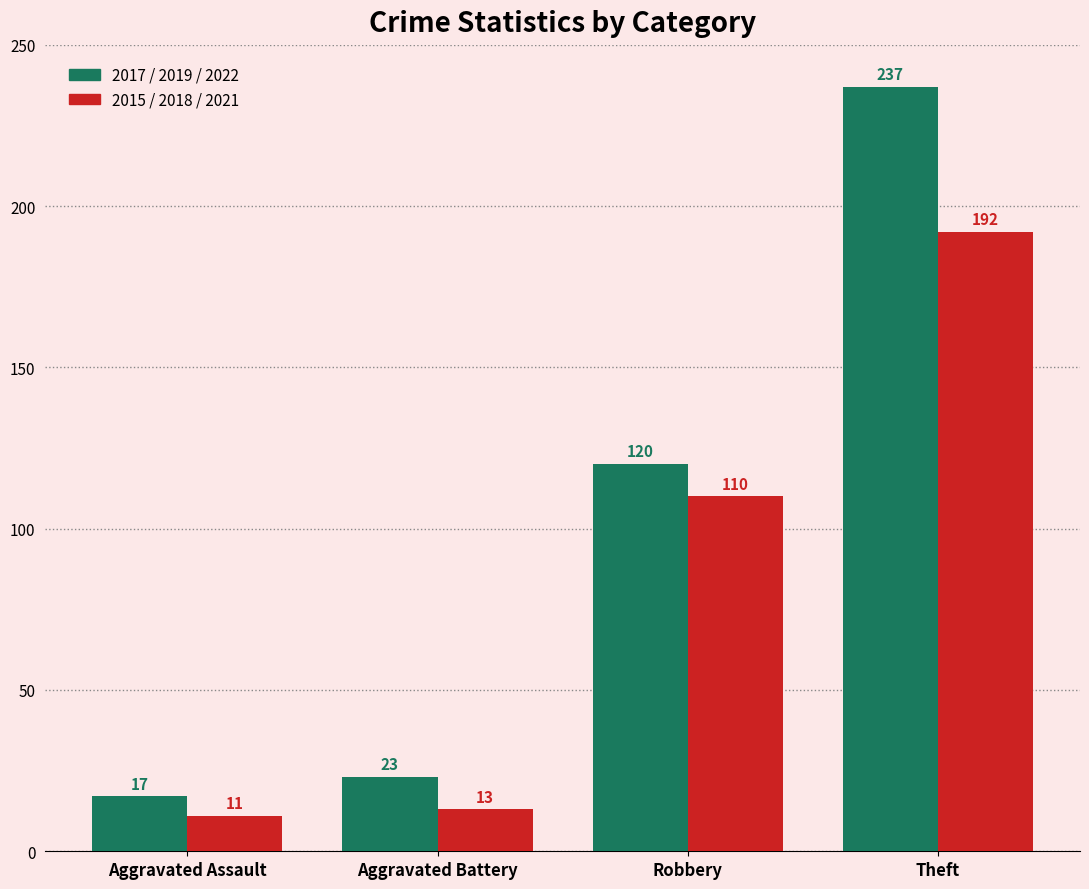

What is the total value across all series at Aggravated Battery?

36